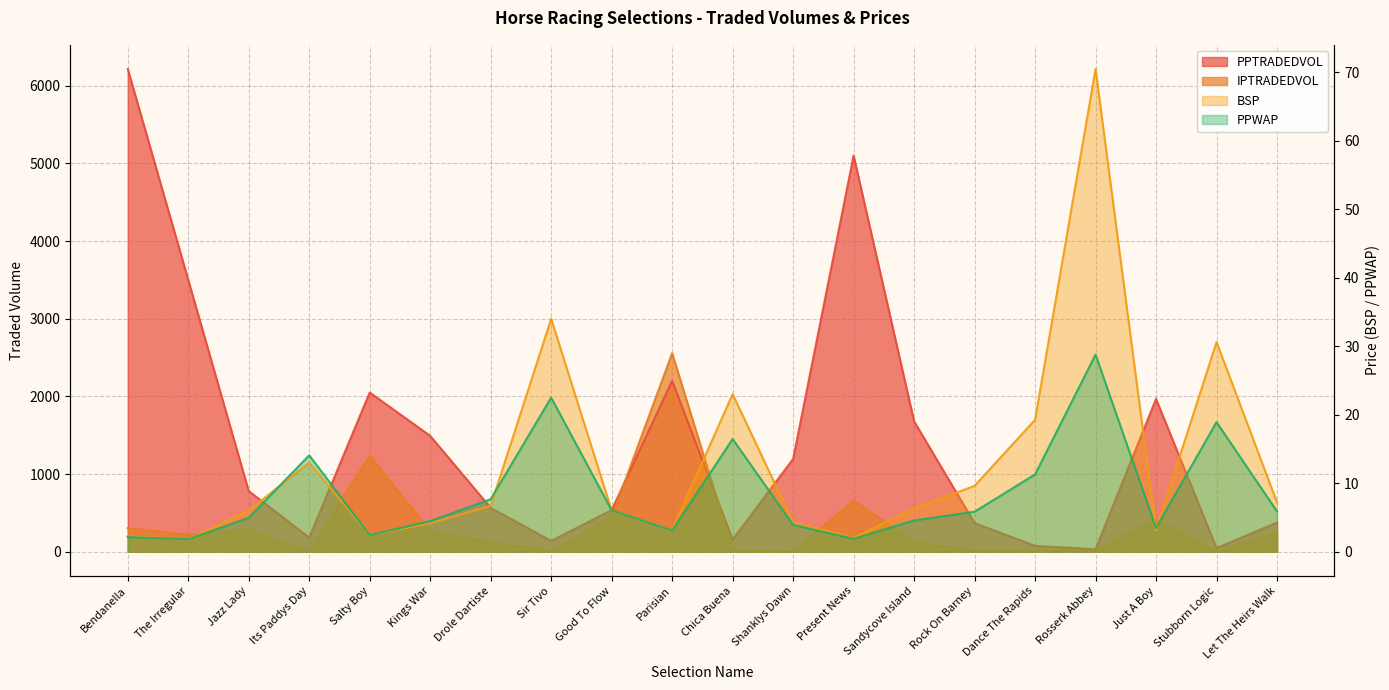

Reading left to right, transcribe all the data shown in this chart.

PPWAP: Bendanella=2.1	The Irregular=1.8	Jazz Lady=4.9	Its Paddys Day=14.1	Salty Boy=2.4	Kings War=4.5	Drole Dartiste=7.7	Sir Tivo=22.5	Good To Flow=6.0	Parisian=3.1	Chica Buena=16.4	Shanklys Dawn=3.9	Present News=1.9	Sandycove Island=4.6	Rock On Barney=5.8	Dance The Rapids=11.3	Rosserk Abbey=28.8	Just A Boy=3.5	Stubborn Logic=18.9	Let The Heirs Walk=5.9
BSP: Bendanella=2.2	The Irregular=1.8	Jazz Lady=6.0	Its Paddys Day=13.0	Salty Boy=2.4	Kings War=4.1	Drole Dartiste=6.7	Sir Tivo=34.0	Good To Flow=6.0	Parisian=3.1	Chica Buena=23.0	Shanklys Dawn=4.3	Present News=2.0	Sandycove Island=6.3	Rock On Barney=9.6	Dance The Rapids=19.3	Rosserk Abbey=70.5	Just A Boy=3.1	Stubborn Logic=30.6	Let The Heirs Walk=7.2
PPTRADEDVOL: Bendanella=6215.5	The Irregular=3499.8	Jazz Lady=780.6	Its Paddys Day=182.3	Salty Boy=2049.6	Kings War=1492.0	Drole Dartiste=564.5	Sir Tivo=139.8	Good To Flow=535.7	Parisian=2200.1	Chica Buena=156.1	Shanklys Dawn=1194.3	Present News=5100.2	Sandycove Island=1678.6	Rock On Barney=368.5	Dance The Rapids=75.3	Rosserk Abbey=31.8	Just A Boy=1967.6	Stubborn Logic=46.4	Let The Heirs Walk=375.8
IPTRADEDVOL: Bendanella=304.4	The Irregular=218.0	Jazz Lady=286.4	Its Paddys Day=4.0	Salty Boy=1238.2	Kings War=262.0	Drole Dartiste=128.1	Sir Tivo=5.1	Good To Flow=444.0	Parisian=2555.8	Chica Buena=27.7	Shanklys Dawn=0.0	Present News=658.4	Sandycove Island=127.6	Rock On Barney=13.6	Dance The Rapids=10.2	Rosserk Abbey=13.0	Just A Boy=416.5	Stubborn Logic=4.0	Let The Heirs Walk=253.0